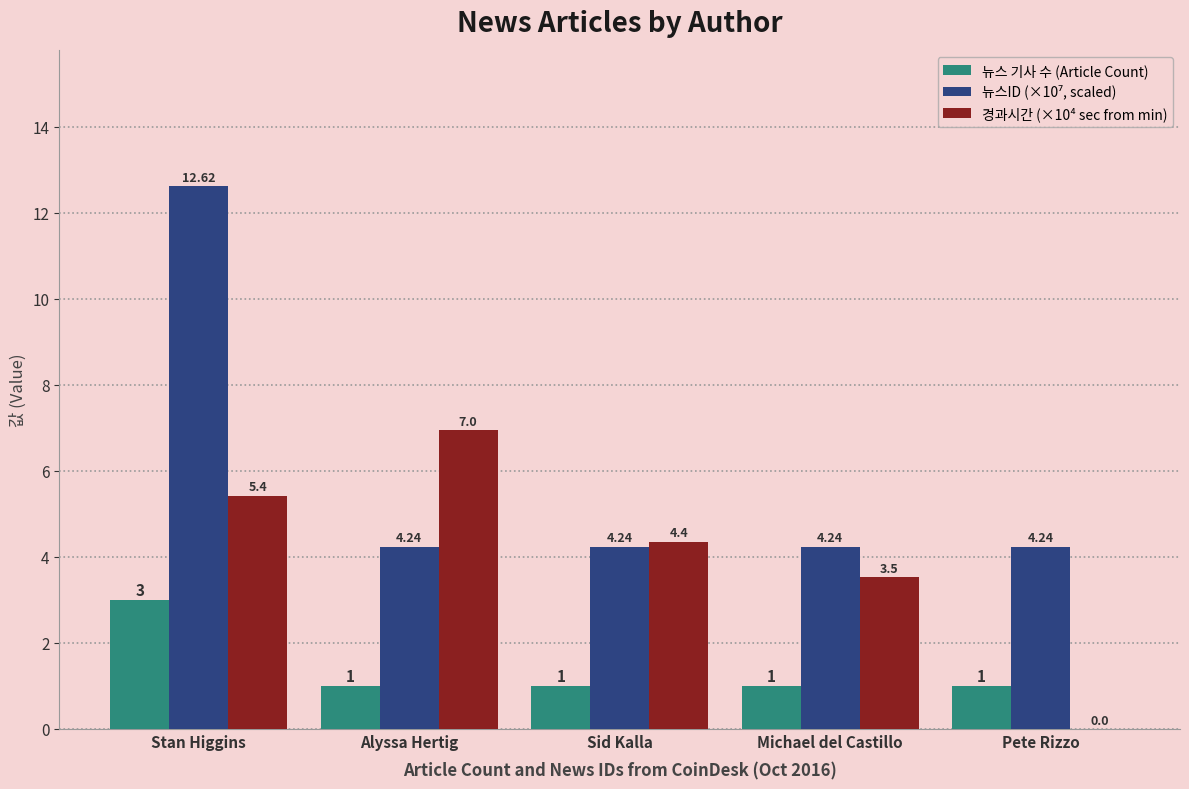

At which category is the sum across all series the highest?

Stan Higgins